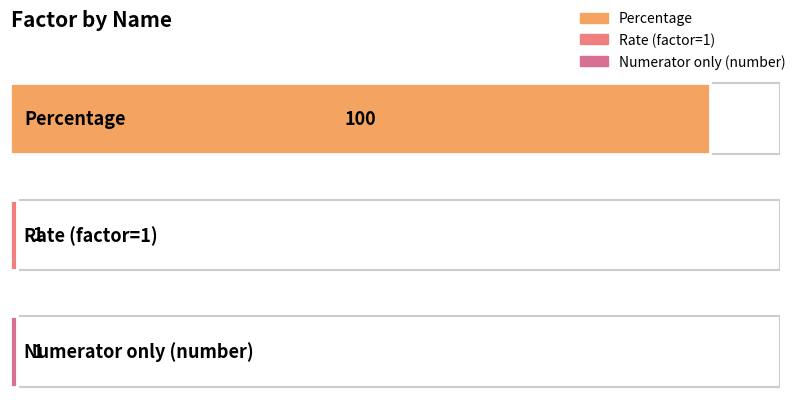

What is the minimum value shown in the chart?

1